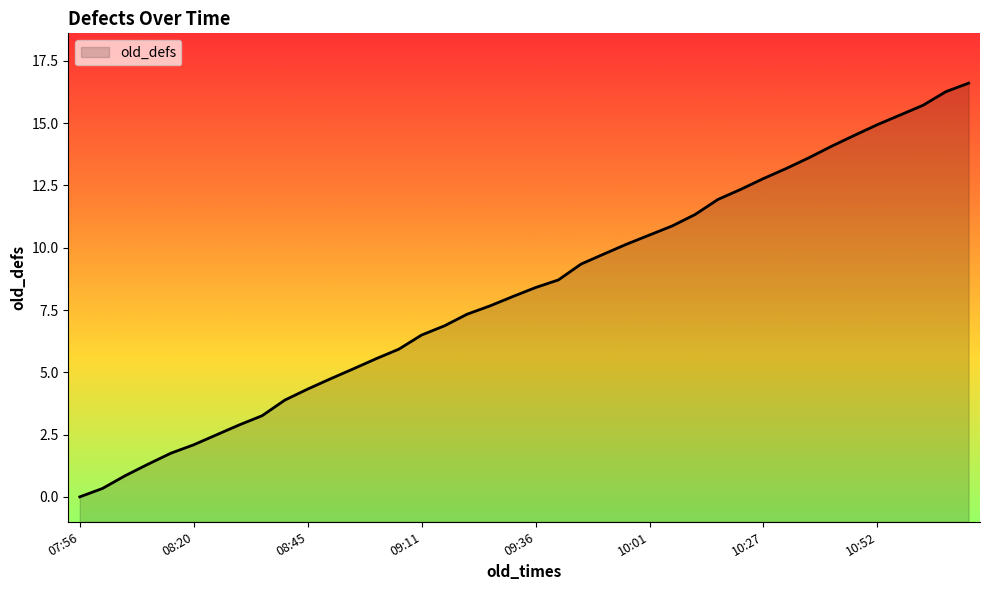

Does the chart display data point markers on the line(s)?

No